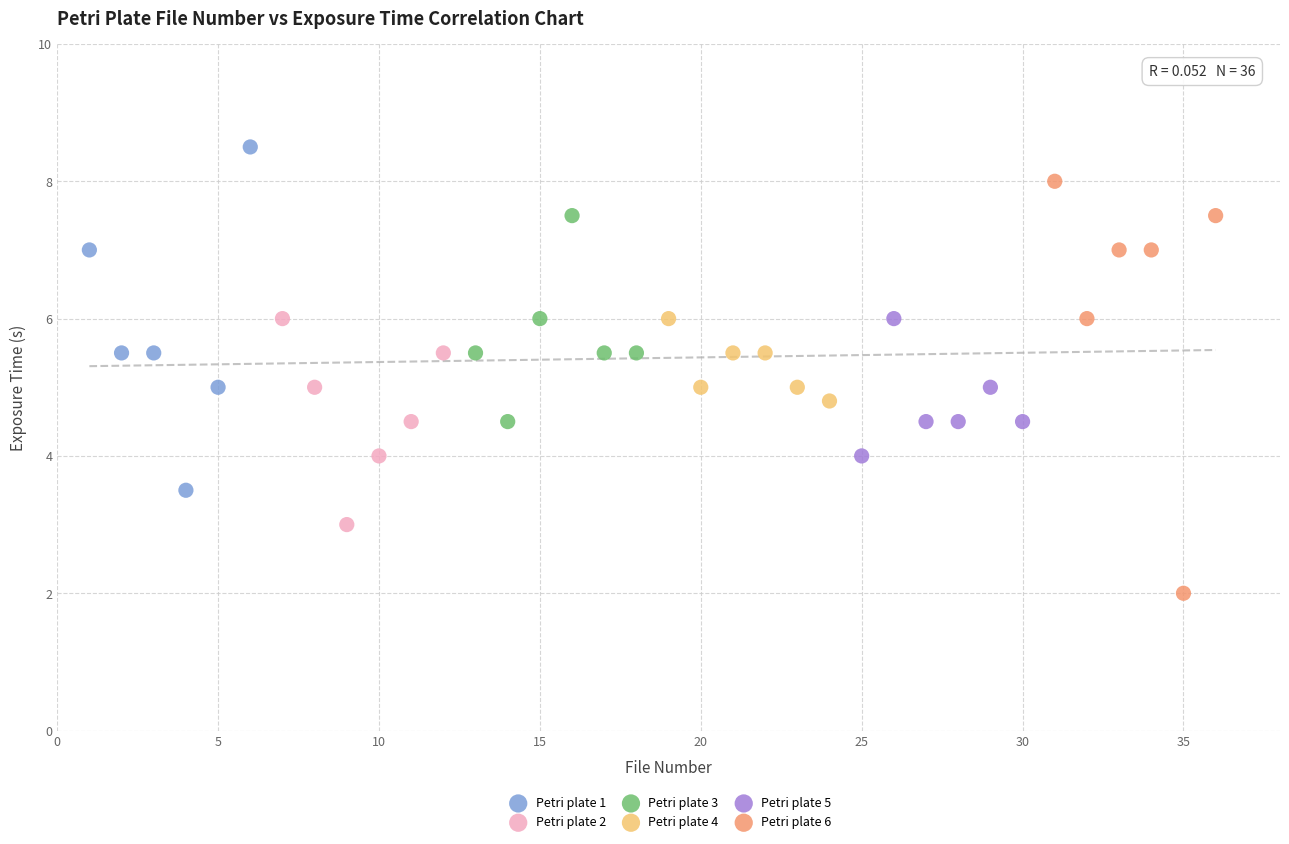

Which series reaches the maximum Y coordinate?

Petri plate 1